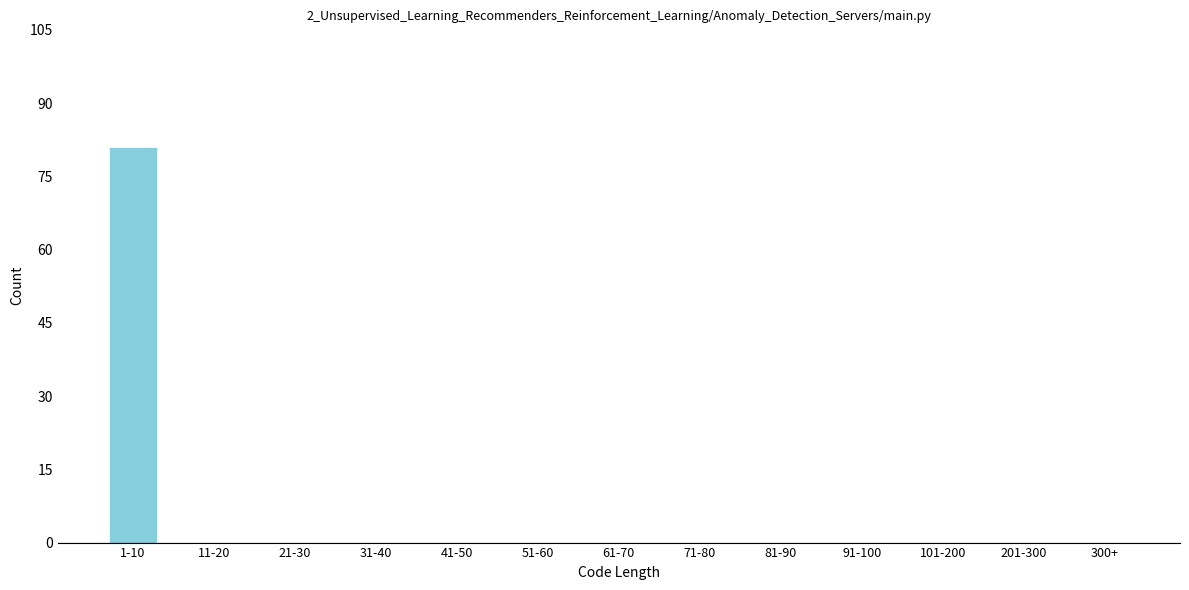

Reading left to right, what are all the values shown in this chart?

1-10=81	11-20=0	21-30=0	31-40=0	41-50=0	51-60=0	61-70=0	71-80=0	81-90=0	91-100=0	101-200=0	201-300=0	300+=0